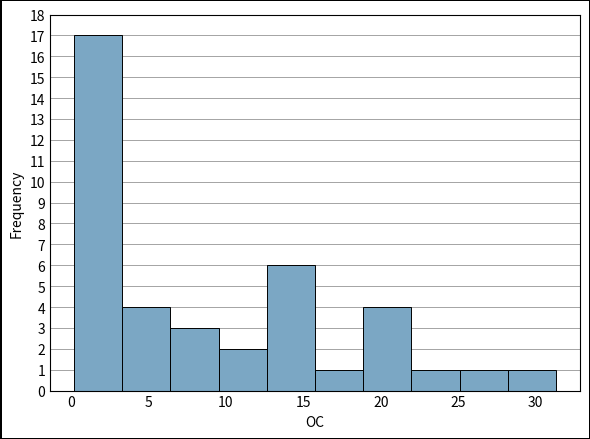

Reading left to right, transcribe this chart: for each bar, give the range it covers on the x-axis and its height. Neither the bar edges nor the heights are printed on the chart, so give them approximately, as read against the axes.

0.0 to 3.5: 17
3.5 to 6.5: 4
6.5 to 9.5: 3
9.5 to 12.5: 2
12.5 to 16.0: 6
16.0 to 19.0: 1
19.0 to 22.0: 4
22.0 to 25.0: 1
25.0 to 28.0: 1
28.0 to 31.5: 1